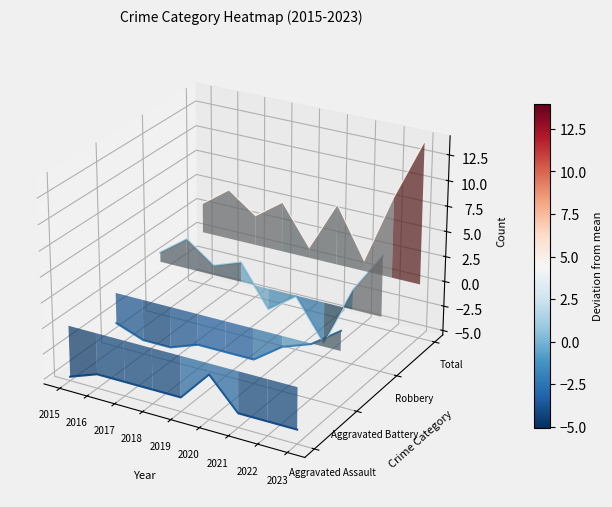

What is the sum of all Robbery values?

-0.1